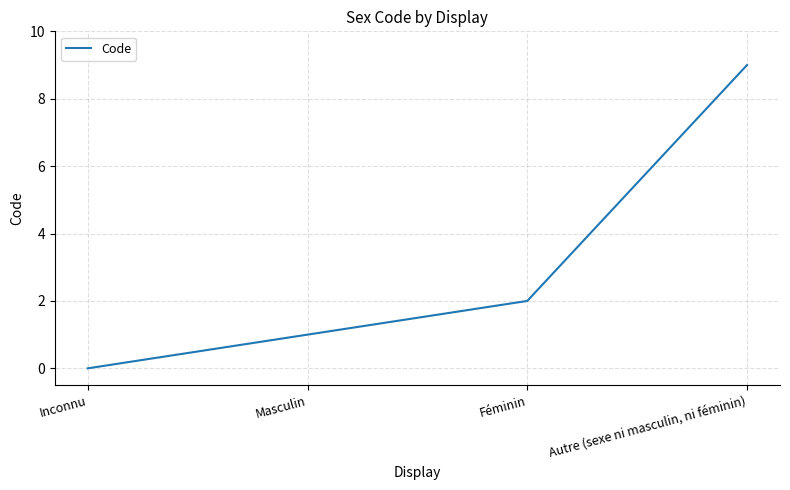

True or false: the data has more than 2 interior local peaks.

False